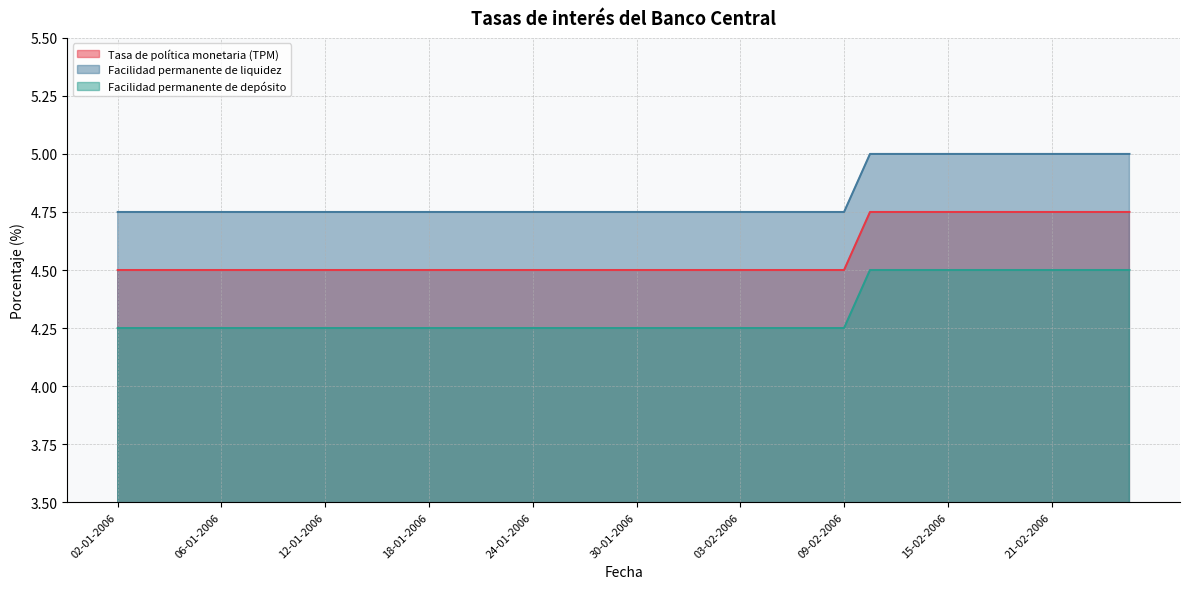

Reading right to left, extract all data points from this chart.

Tasa de política monetaria (TPM): 4.8	4.8	4.8	4.8	4.8	4.8	4.8	4.8	4.8	4.8	4.8	4.5	4.5	4.5	4.5	4.5	4.5	4.5	4.5	4.5	4.5	4.5	4.5	4.5	4.5	4.5	4.5	4.5	4.5	4.5	4.5	4.5	4.5	4.5	4.5	4.5	4.5	4.5	4.5	4.5
Facilidad permanente de liquidez: 5.0	5.0	5.0	5.0	5.0	5.0	5.0	5.0	5.0	5.0	5.0	4.8	4.8	4.8	4.8	4.8	4.8	4.8	4.8	4.8	4.8	4.8	4.8	4.8	4.8	4.8	4.8	4.8	4.8	4.8	4.8	4.8	4.8	4.8	4.8	4.8	4.8	4.8	4.8	4.8
Facilidad permanente de depósito: 4.5	4.5	4.5	4.5	4.5	4.5	4.5	4.5	4.5	4.5	4.5	4.2	4.2	4.2	4.2	4.2	4.2	4.2	4.2	4.2	4.2	4.2	4.2	4.2	4.2	4.2	4.2	4.2	4.2	4.2	4.2	4.2	4.2	4.2	4.2	4.2	4.2	4.2	4.2	4.2